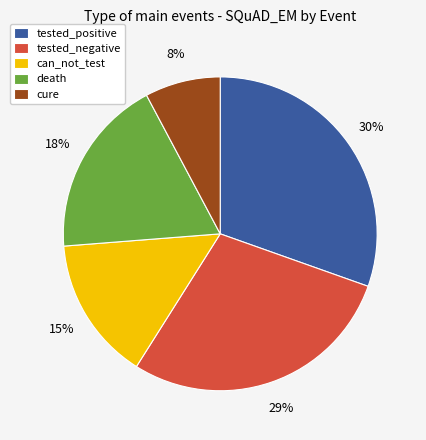

Rank the categories by value from highest to lowest.

tested_positive, tested_negative, death, can_not_test, cure